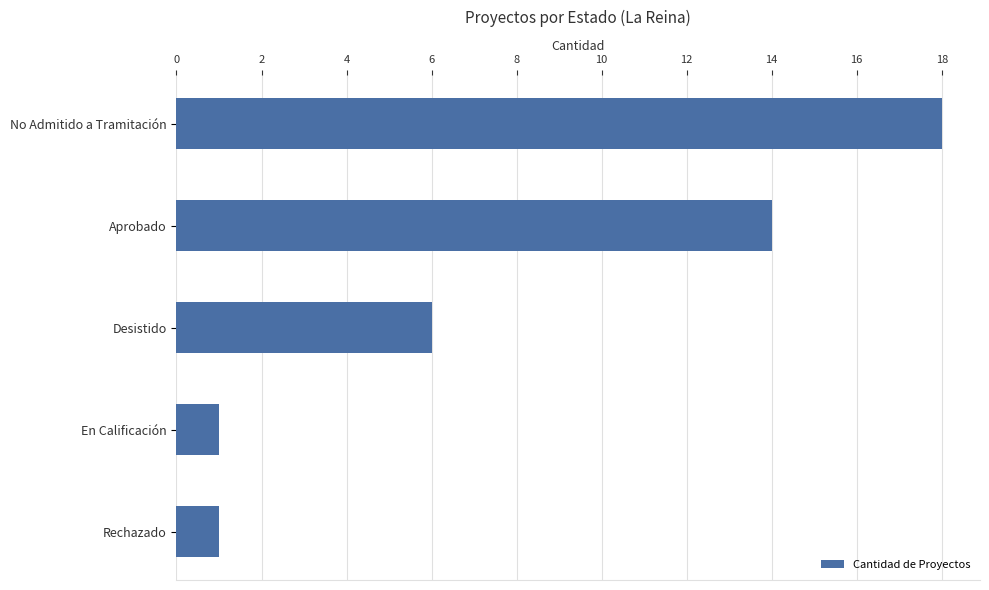

How many series are shown in this chart?

1